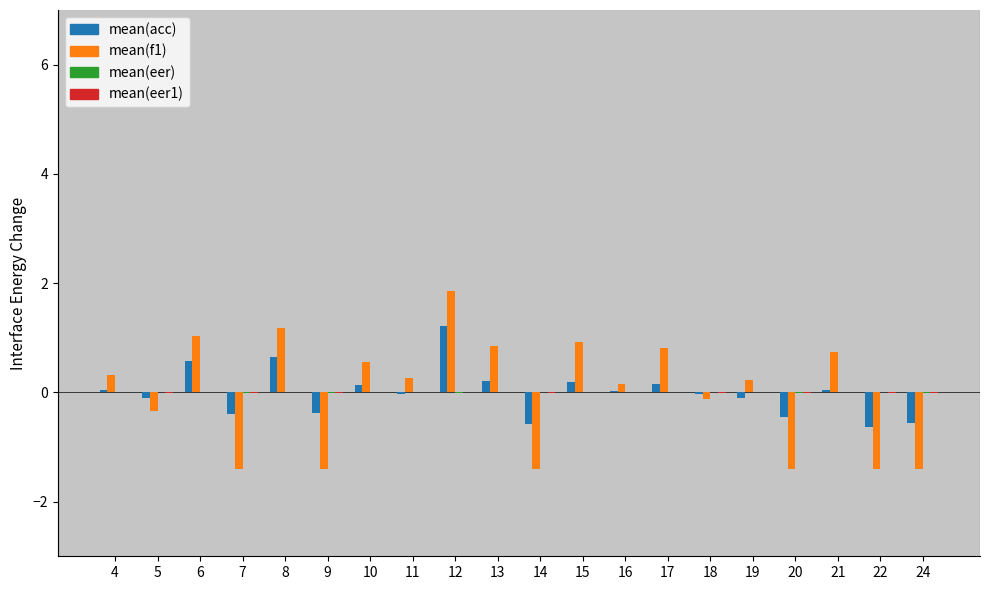

At which category is the sum across all series the highest?

12